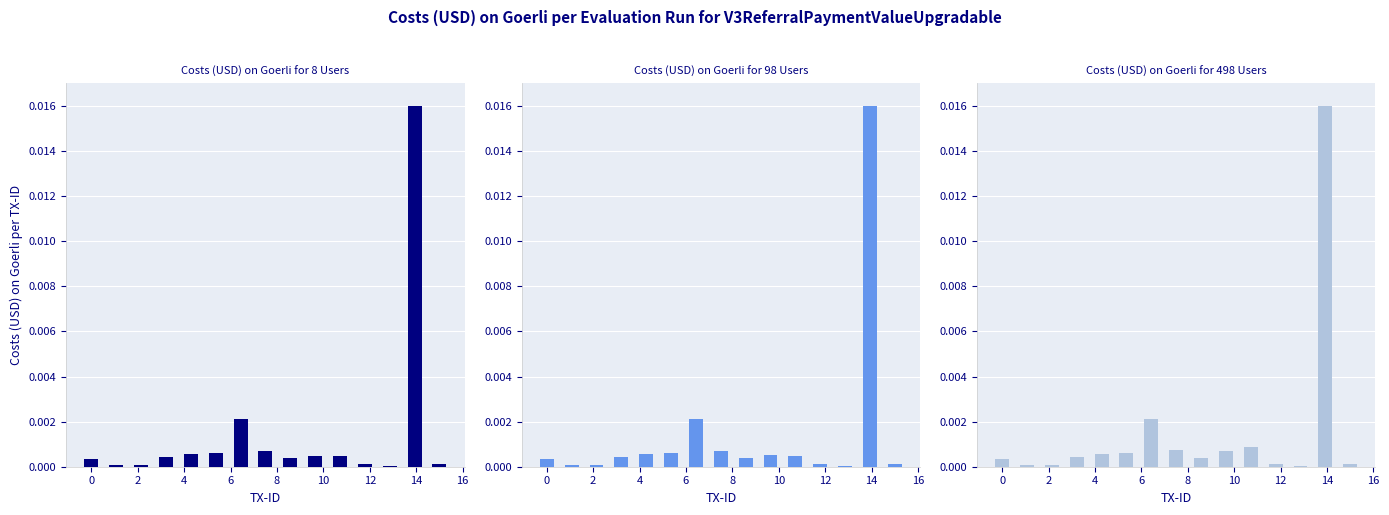

Does the chart contain stacked bars?

No